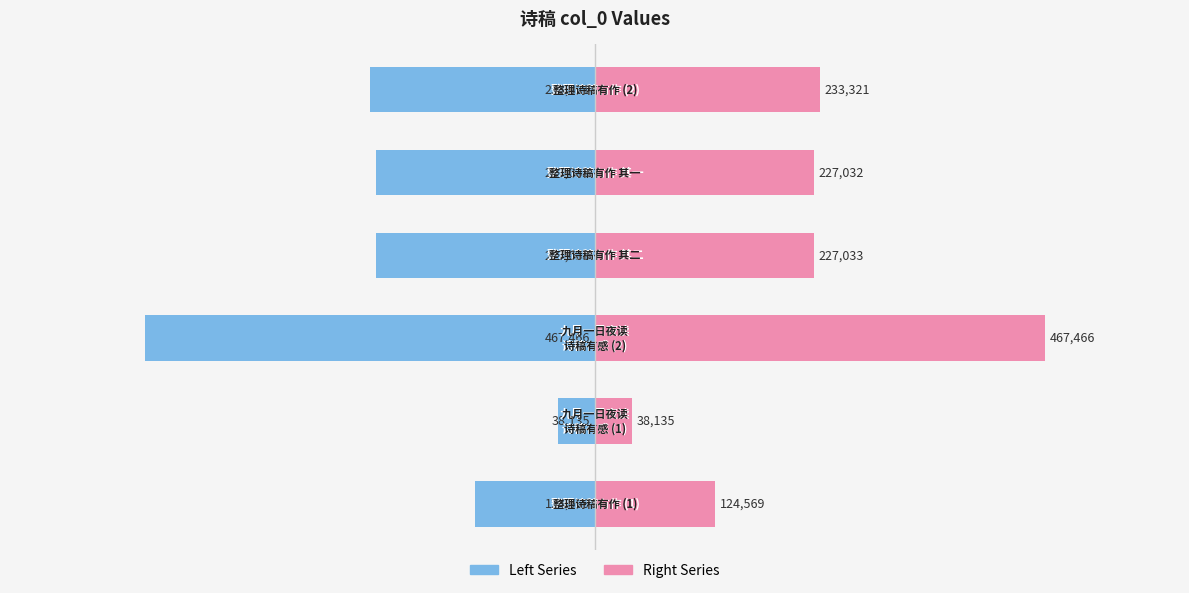

What is the difference between the maximum and minimum values in the Left Series series?

429330.5